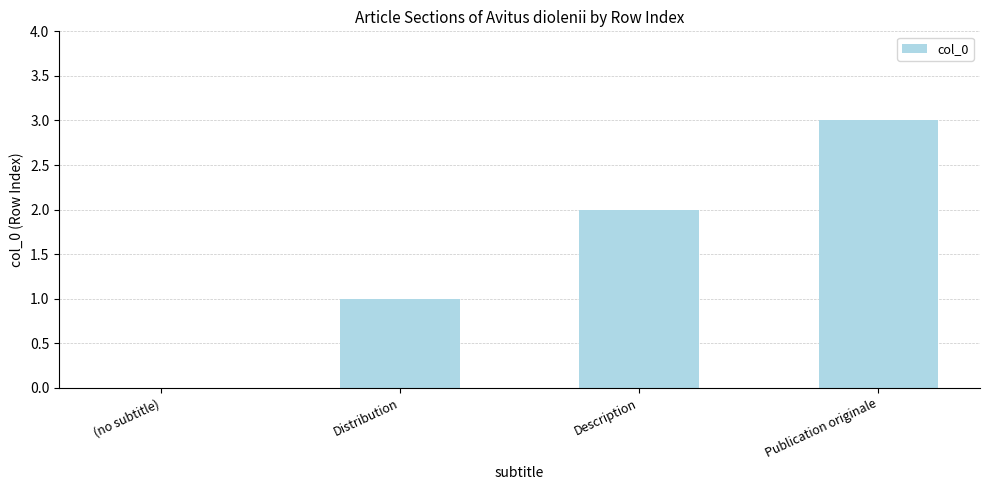

Is it true that the value at Publication originale is 3?

True